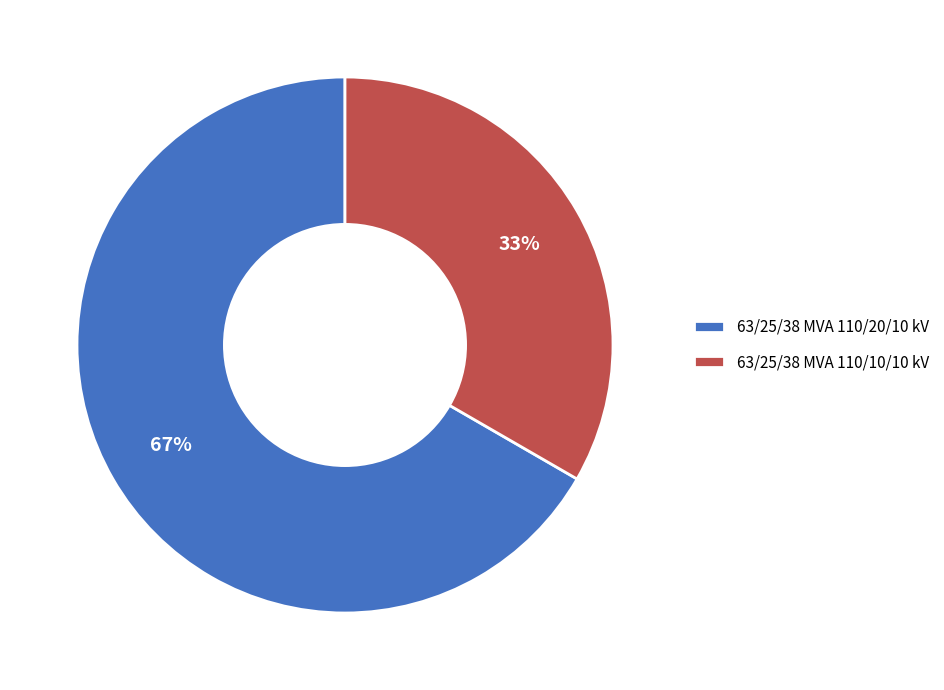

Do 63/25/38 MVA 110/10/10 kV and 63/25/38 MVA 110/20/10 kV together represent more than half of the pie?

Yes